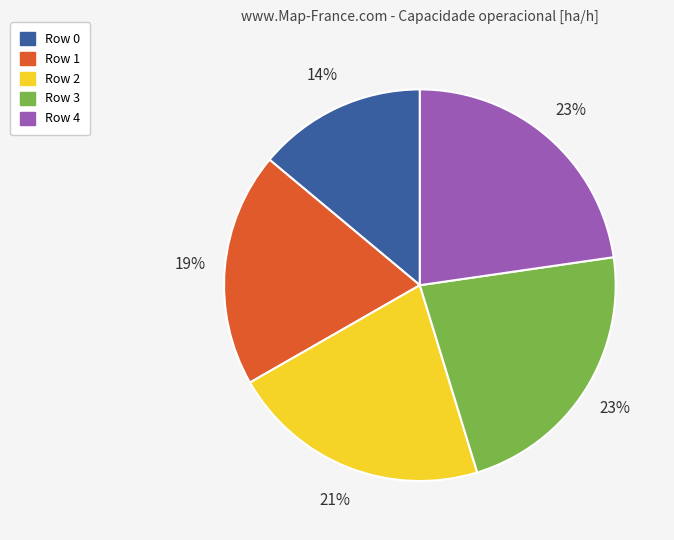

Is there any slice that represents more than half of the pie?

No